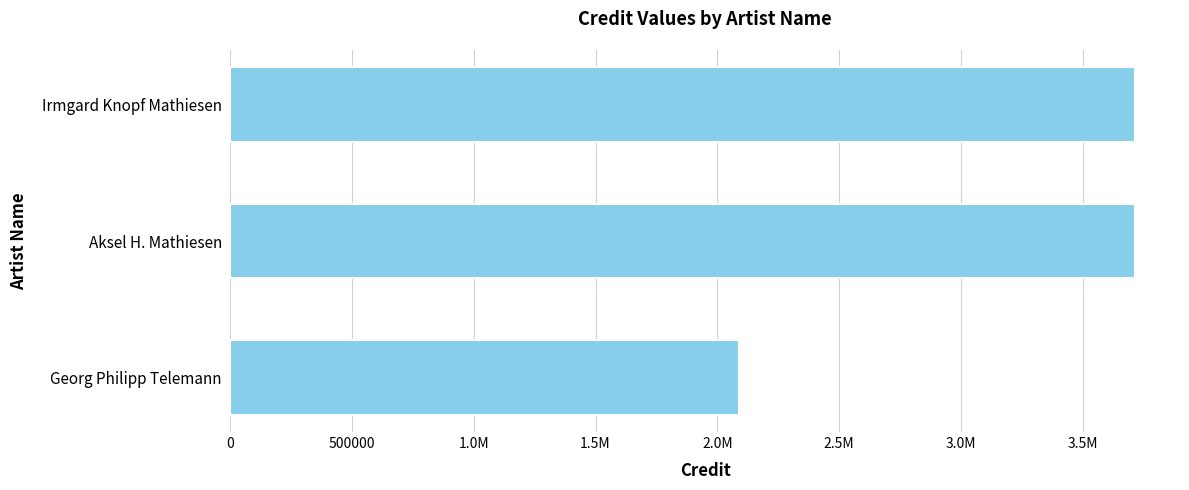

How many bars are there in total?

3